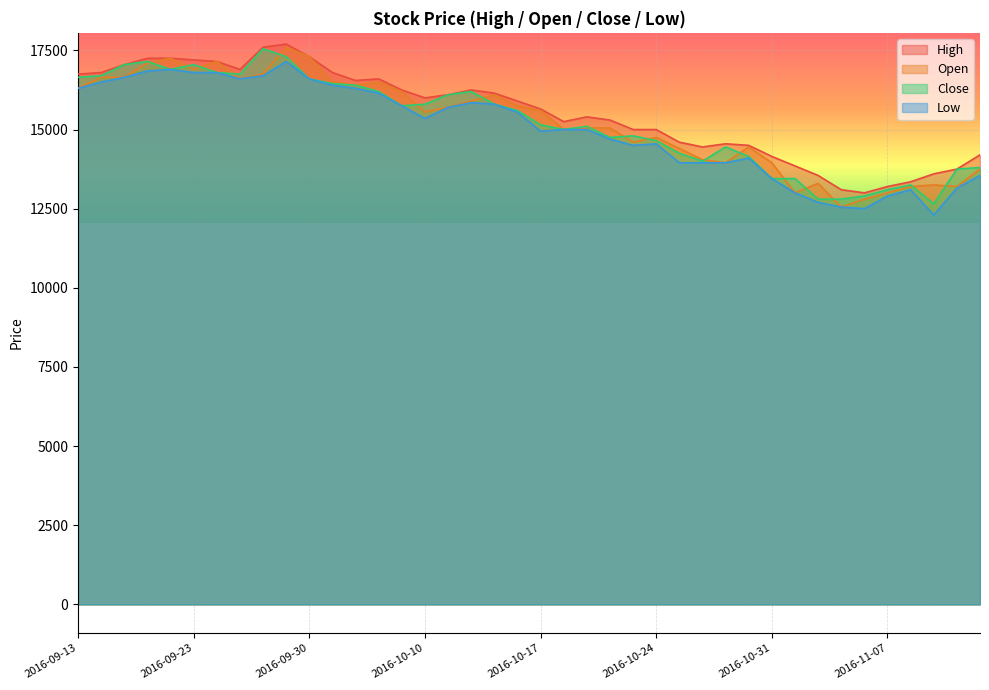

At how many categories does at least one series exceed 15350?

22